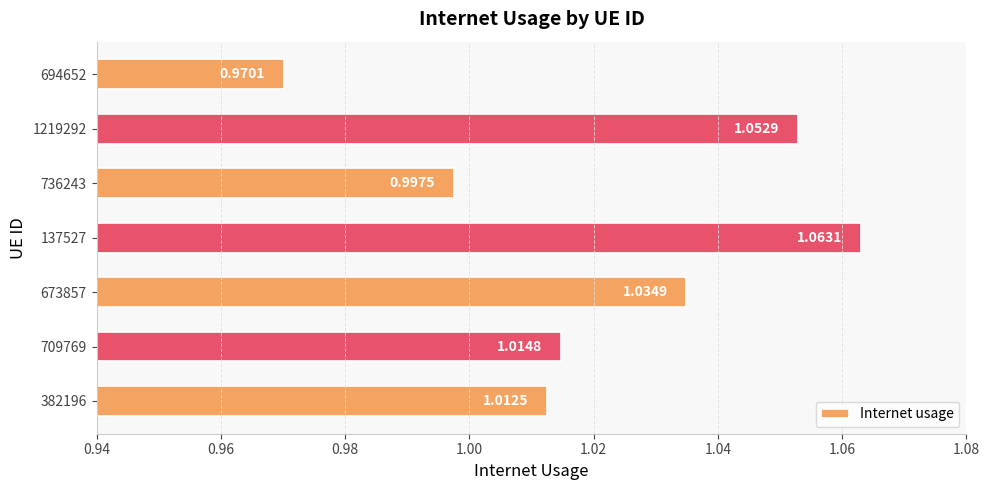

Rank the categories by value from highest to lowest.

137527, 1219292, 673857, 709769, 382196, 736243, 694652